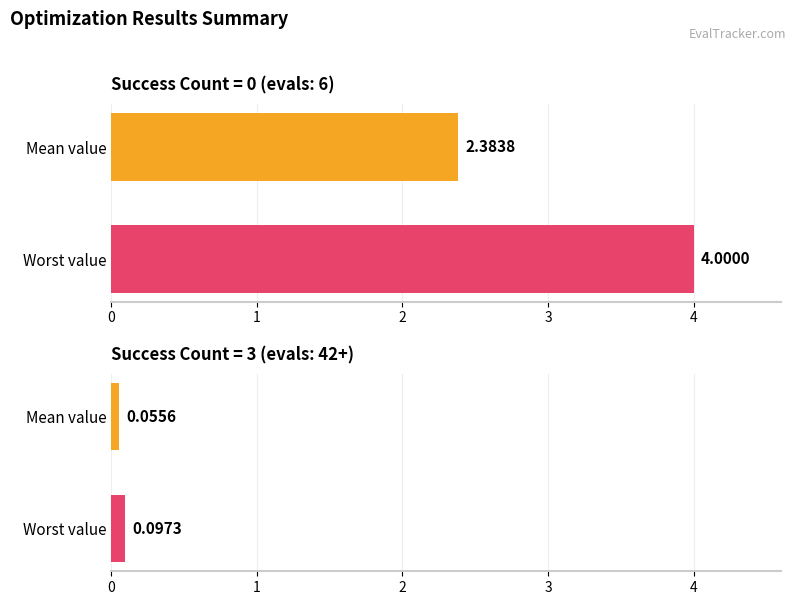

What is the maximum value shown in the chart?

4.0